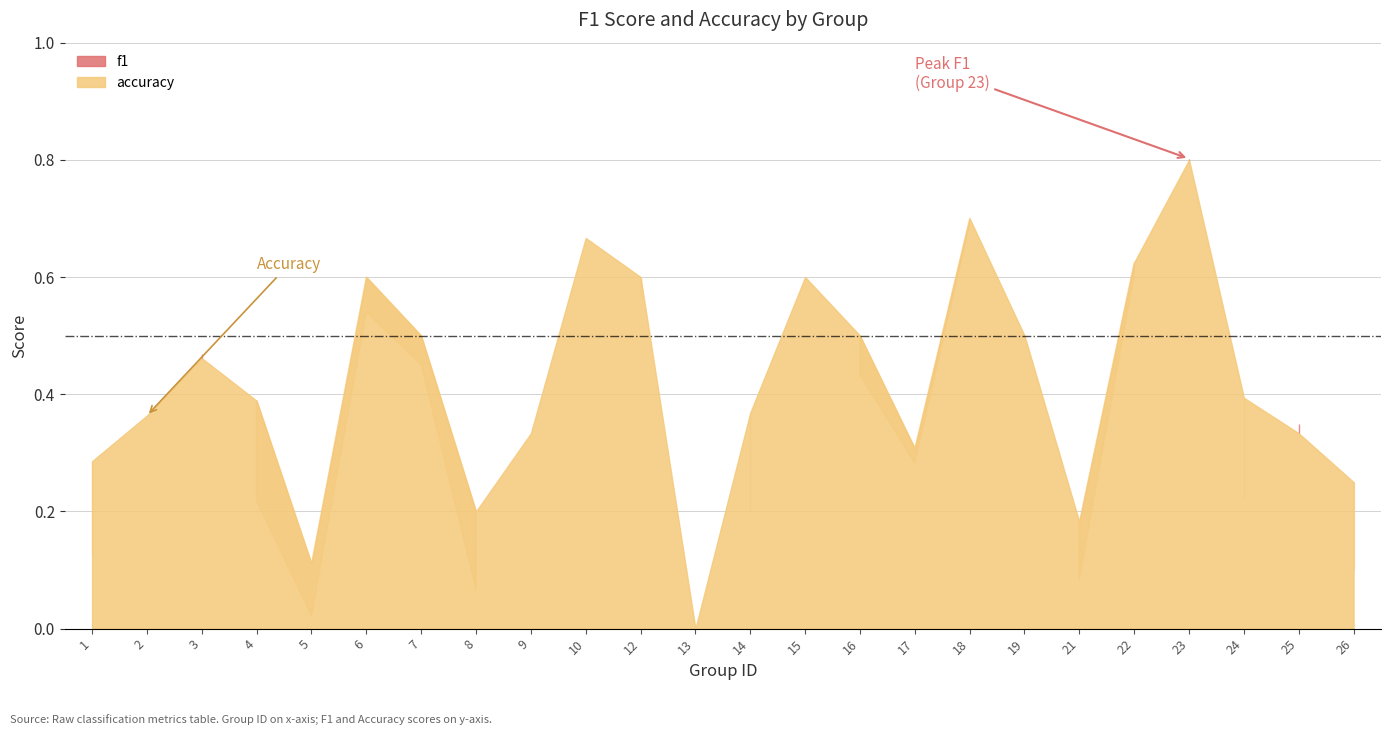

Rank the series at 12 from highest to lowest value.

accuracy, f1